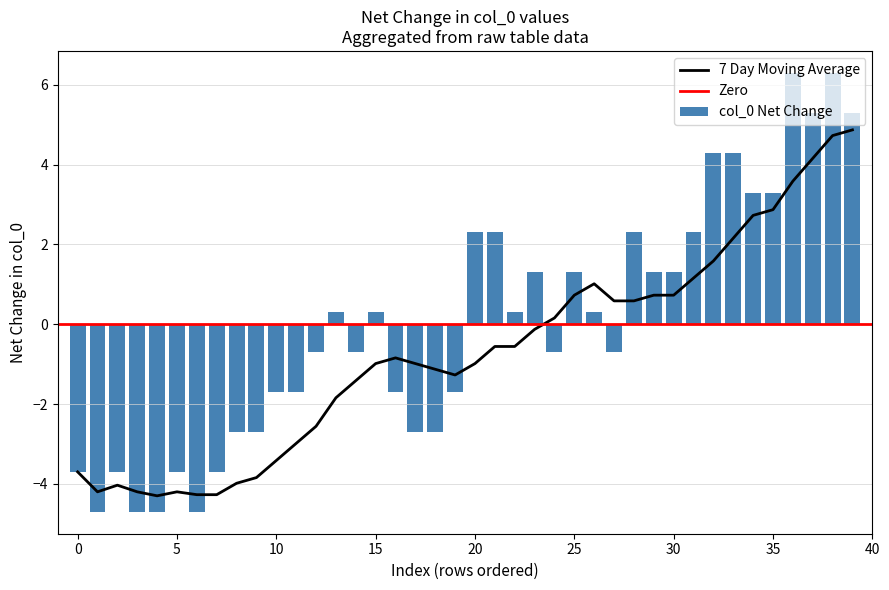

Is it true that col_0 Net Change equals -2.6 at 10?

False